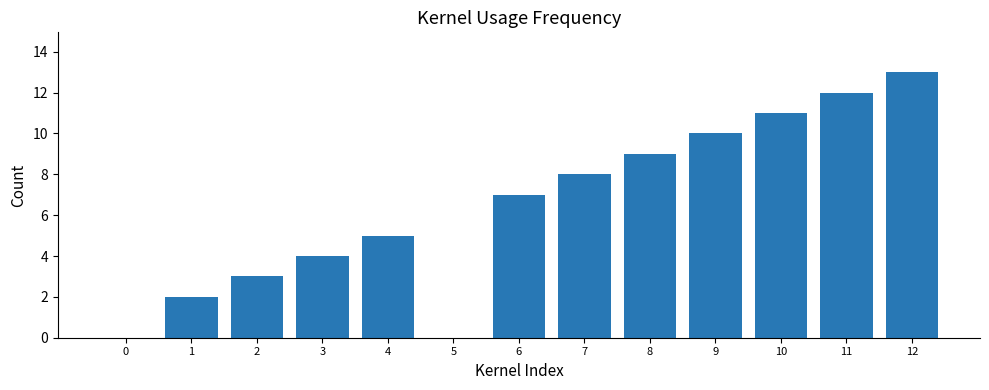

What is the sum of all values?

84